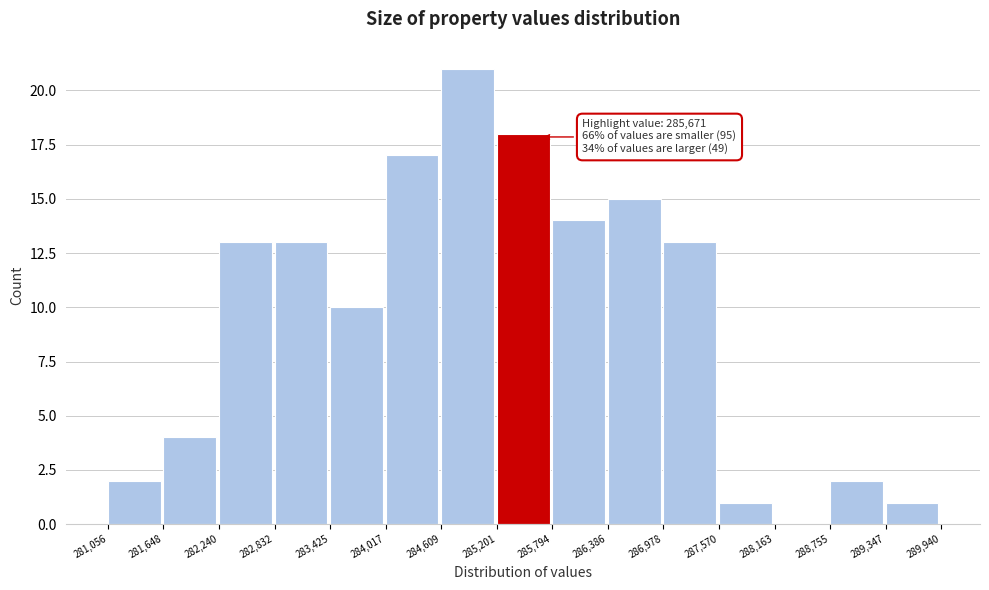

Which range on the x-axis has the tallest bar?

284,609 to 285,201